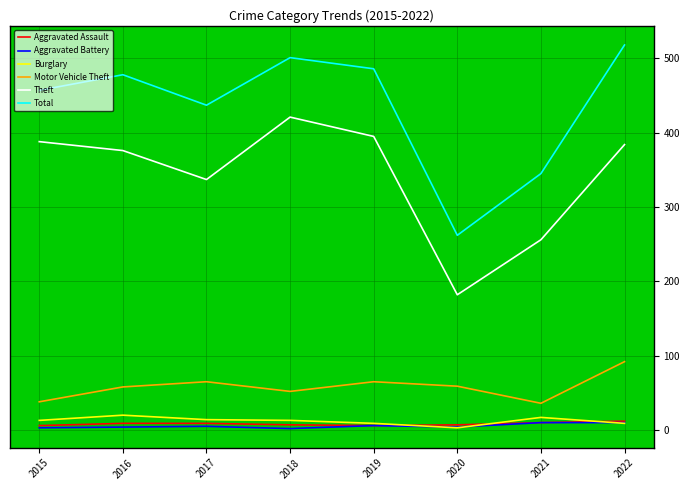

True or false: Motor Vehicle Theft has more than 1 interior local peaks.

True